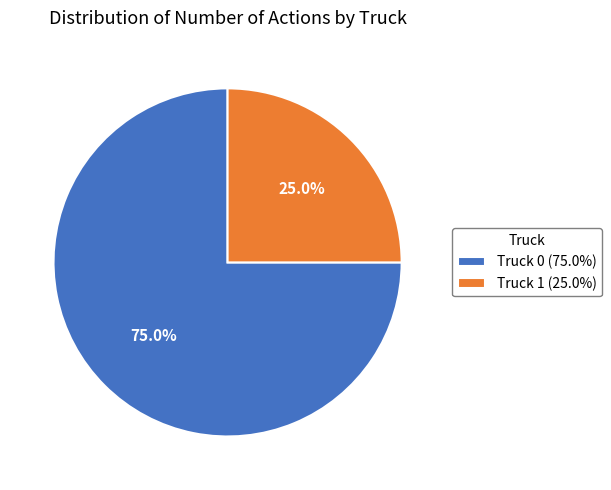

Is there any slice that represents more than half of the pie?

Yes